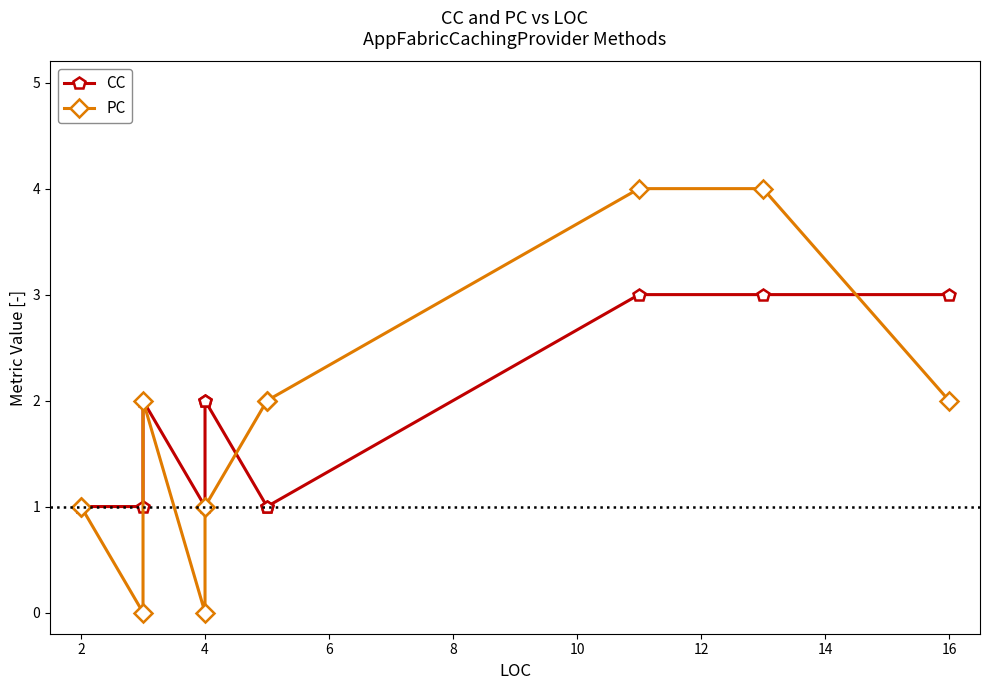

What is the maximum value shown in the chart?

4